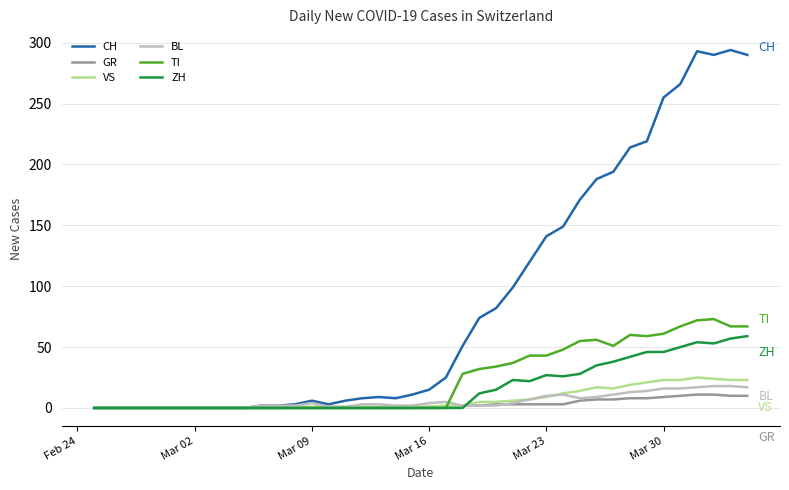

Which series has the widest spread of values?

CH